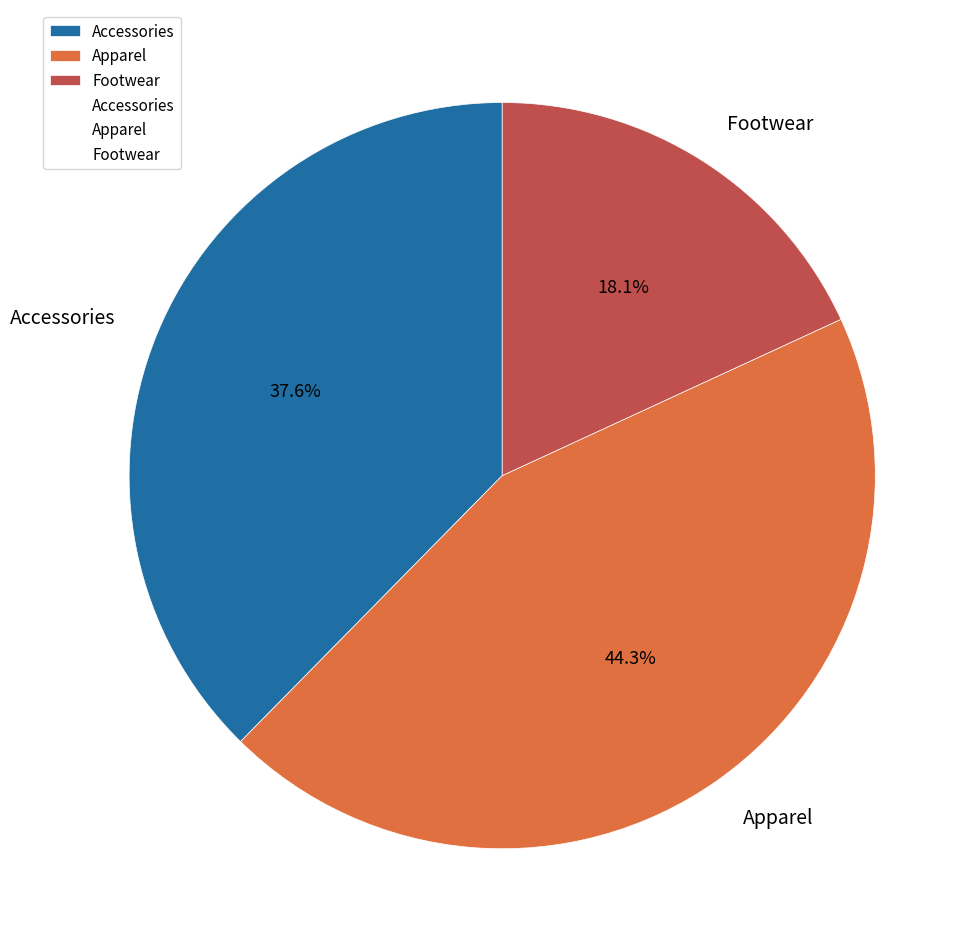

Is there a majority slice in this chart?

No